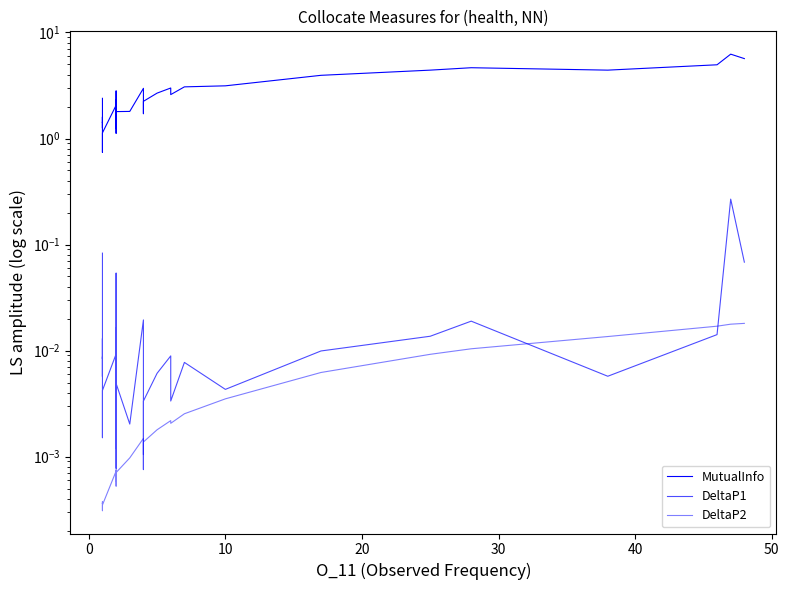

The value of DeltaP2 at 26 is 0.0. True or false?

False